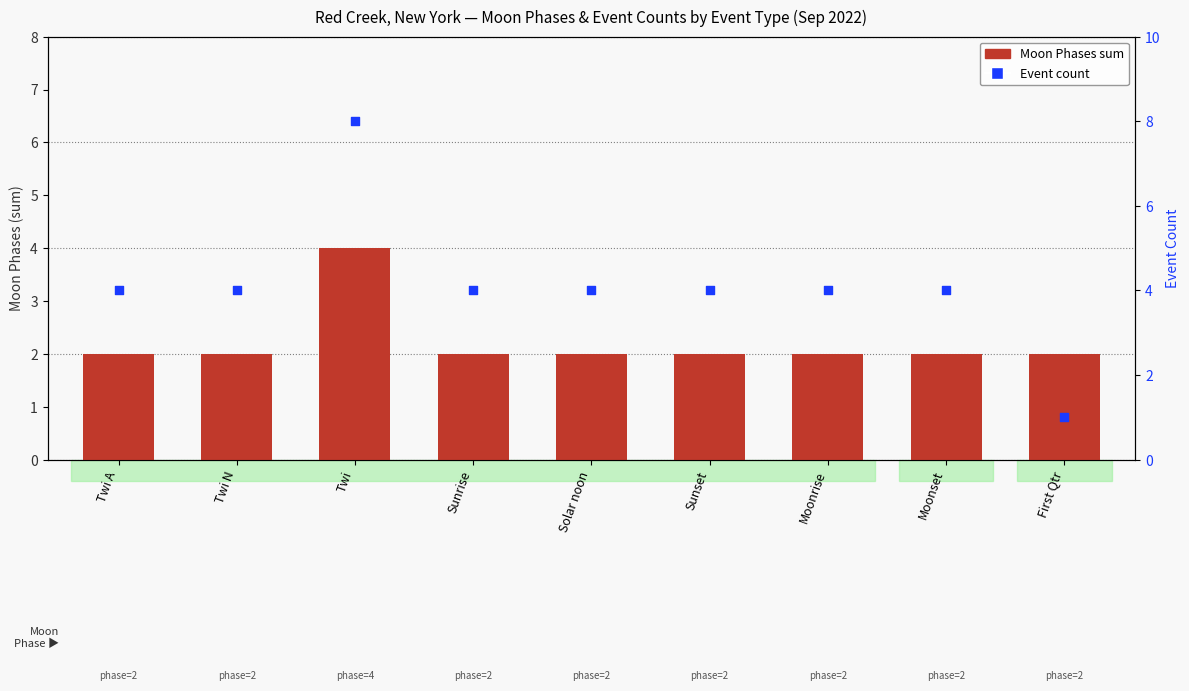

Which series has the largest total across all categories?

Event count